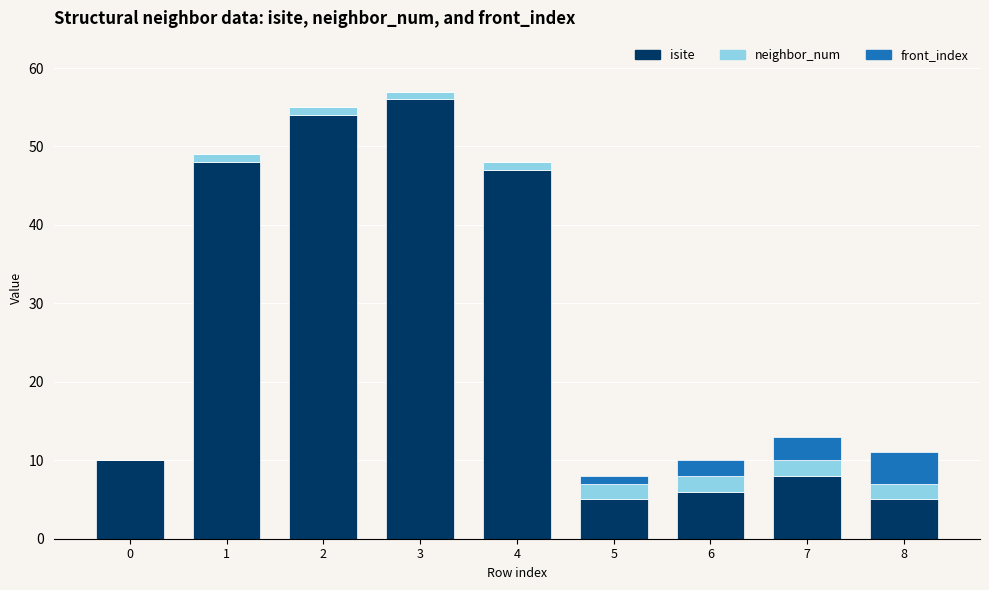

At which category is the sum across all series the highest?

3